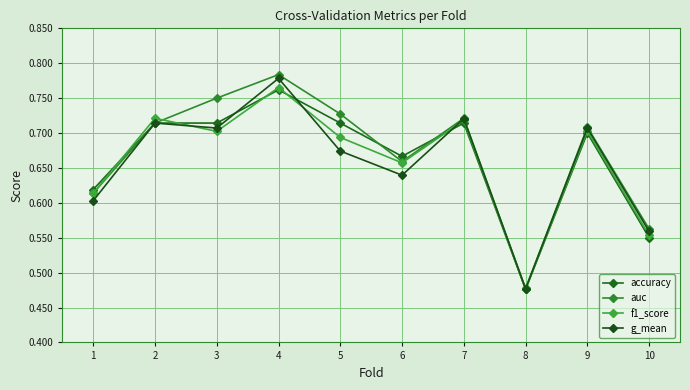

Reading left to right, what are all the values shown in this chart?

accuracy: 0.6	0.7	0.7	0.8	0.7	0.7	0.7	0.5	0.7	0.6
auc: 0.6	0.7	0.8	0.8	0.7	0.7	0.7	0.5	0.7	0.6
f1_score: 0.6	0.7	0.7	0.8	0.7	0.7	0.7	0.5	0.7	0.6
g_mean: 0.6	0.7	0.7	0.8	0.7	0.6	0.7	0.5	0.7	0.6